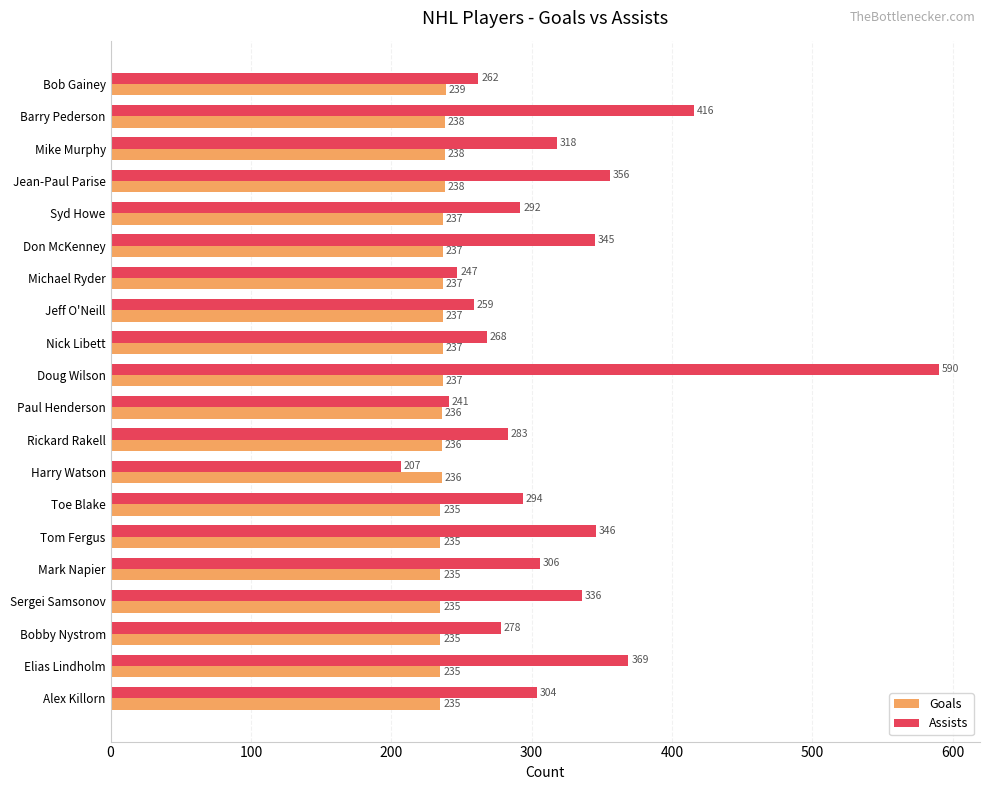

At which category is the sum across all series the highest?

Doug Wilson